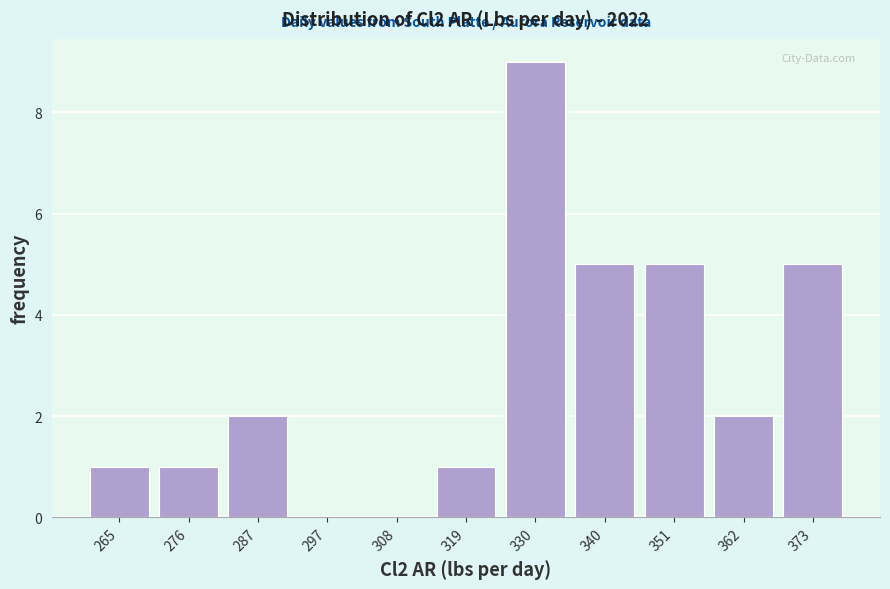

Over which range of the x-axis is the bar tallest?

324 to 334